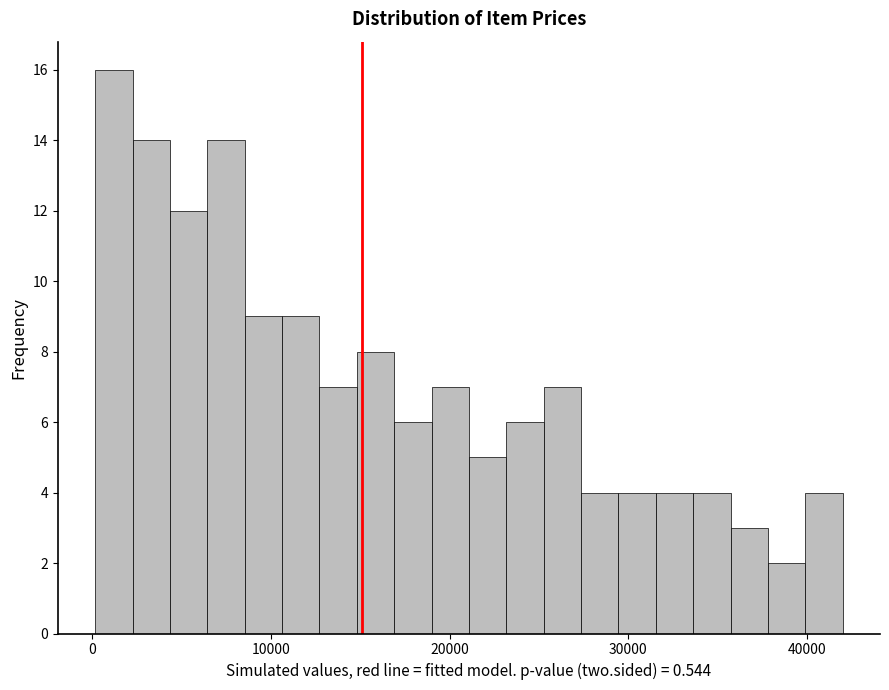

Around what value on the x-axis is the tallest bar? Give the approximate position of its centre, as read against the axis.

1000